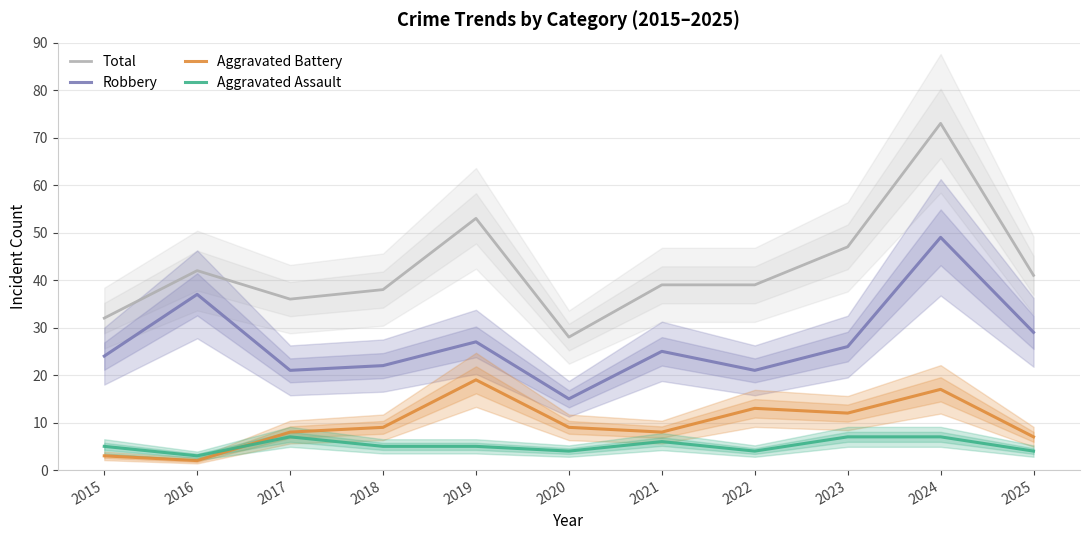

At which category does the chart reach its peak across all series?

2024